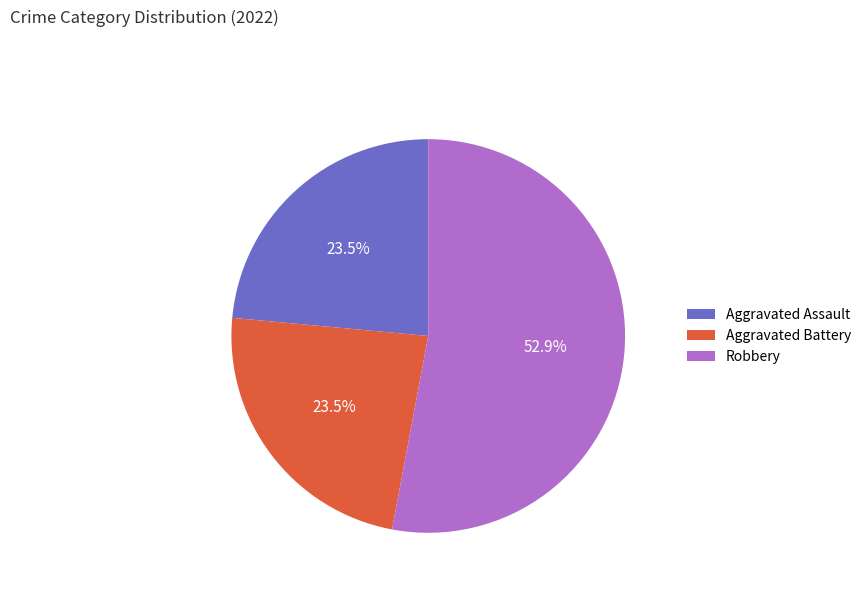

Which slice is the largest?

Robbery